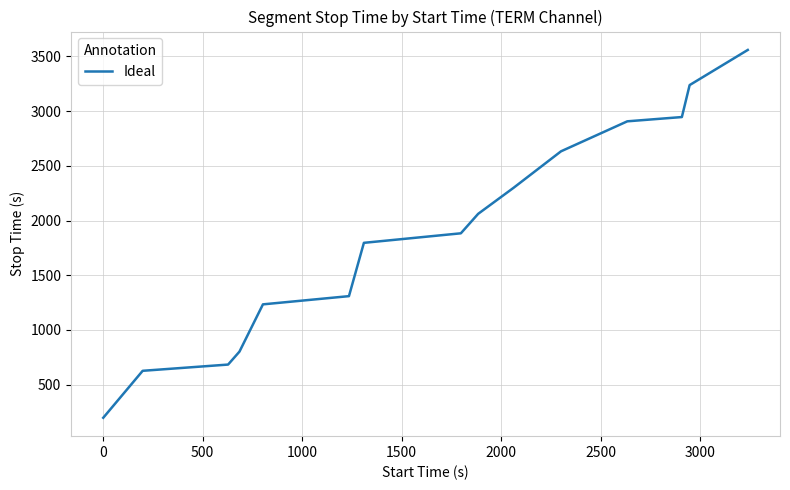

What is the difference between the maximum and minimum values?

3360